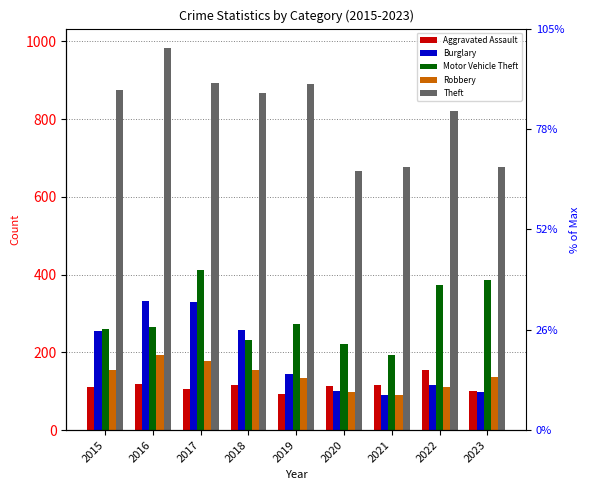

At which label does Robbery reach its peak?

2016